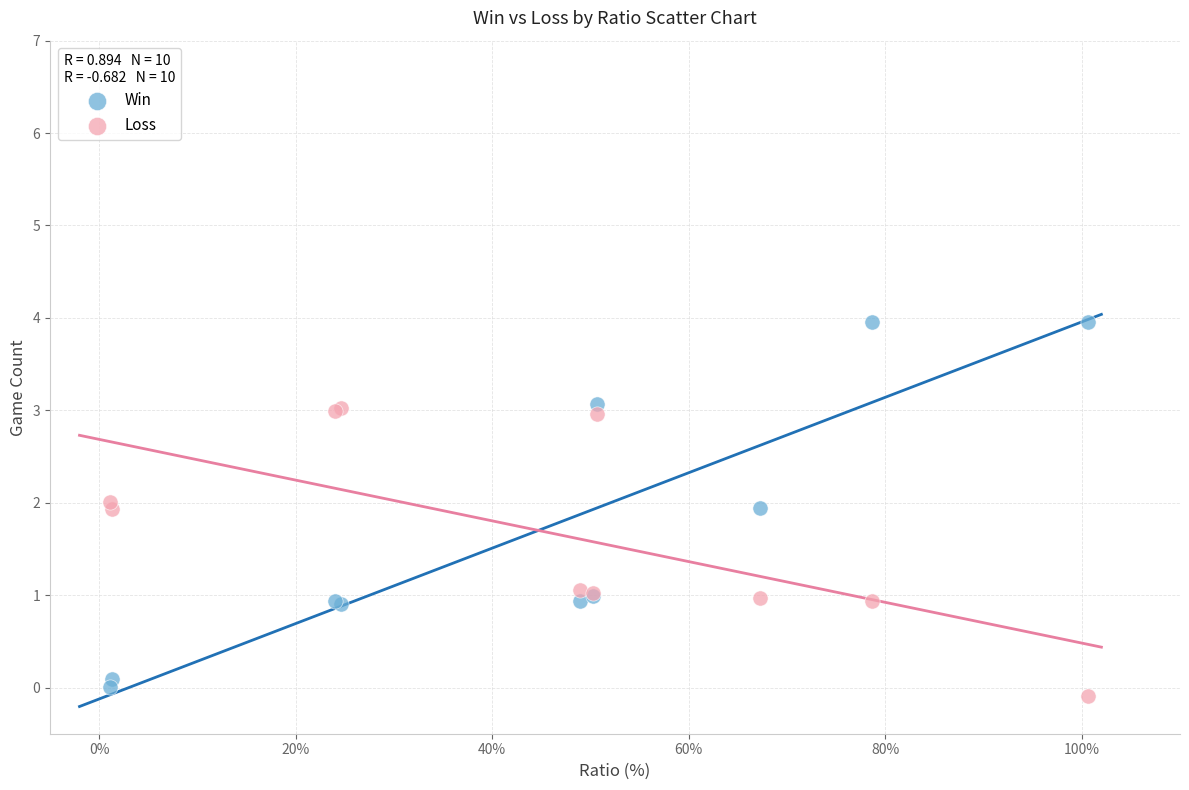

What is the X range (max minus min) for the scatter plot?

99.5